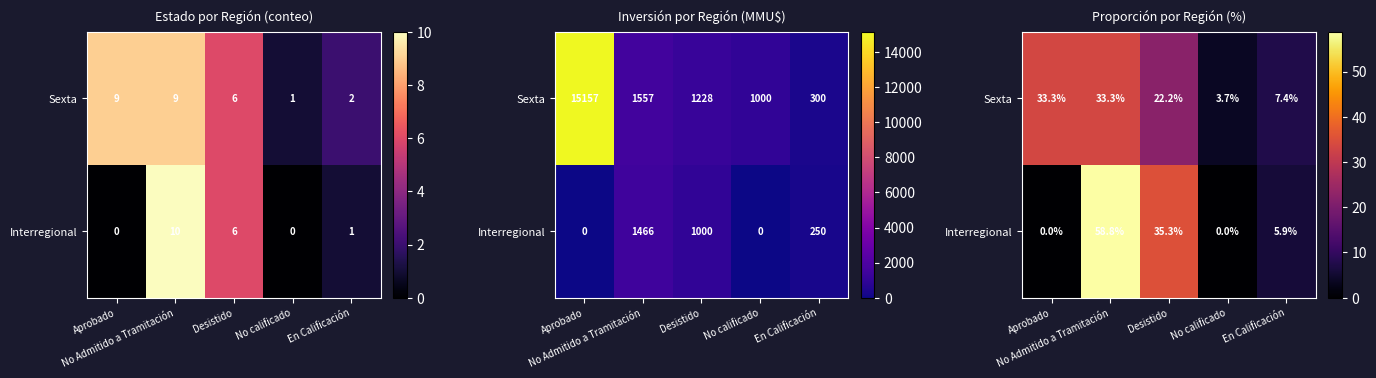

Is it true that Interregional equals 5.9 at En Calificación?

True